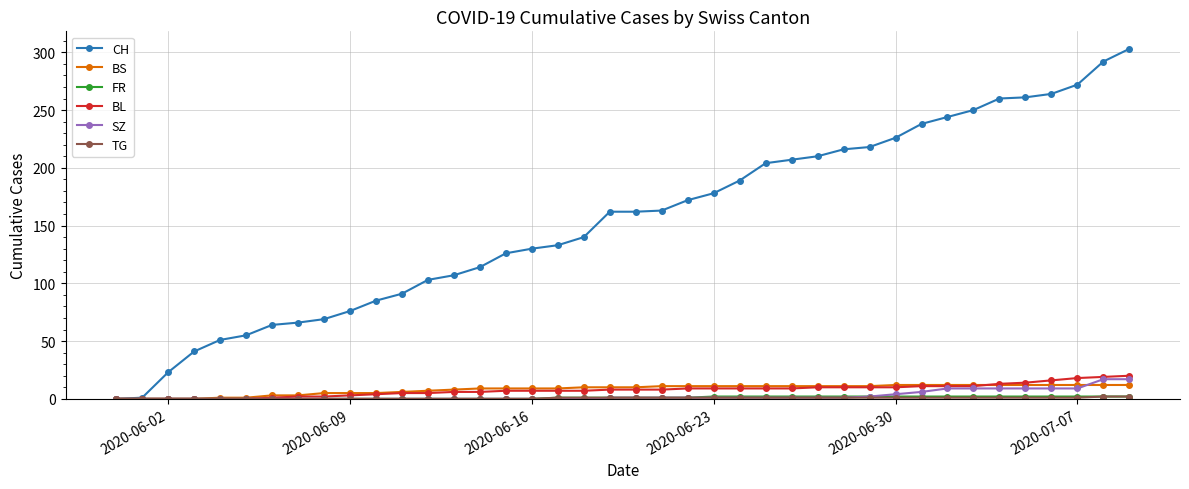

Which series has the widest spread of values?

CH